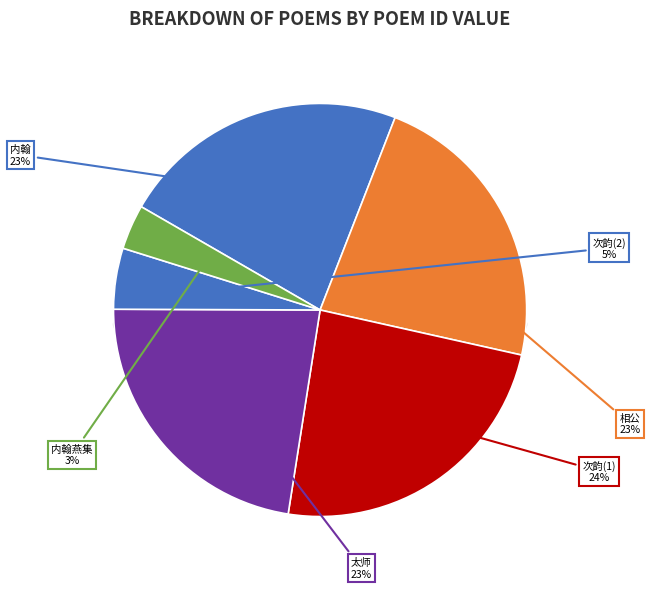

To the nearest percent, what is the difference between the largest and smallest slice percentages?

20%